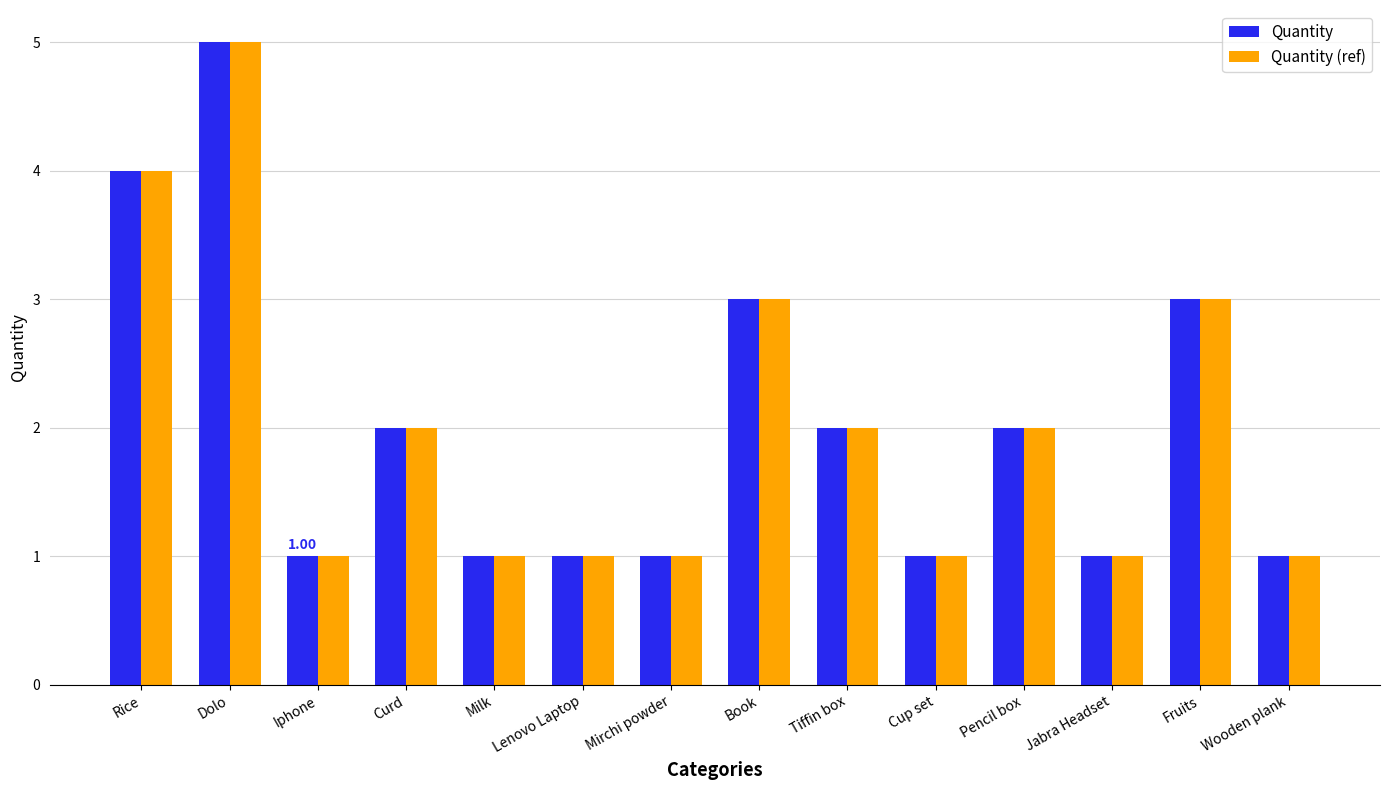

Reading left to right, extract all data points from this chart.

Quantity: Rice=4	Dolo=5	Iphone=1	Curd=2	Milk=1	Lenovo Laptop=1	Mirchi powder=1	Book=3	Tiffin box=2	Cup set=1	Pencil box=2	Jabra Headset=1	Fruits=3	Wooden plank=1
Quantity (ref): Rice=4	Dolo=5	Iphone=1	Curd=2	Milk=1	Lenovo Laptop=1	Mirchi powder=1	Book=3	Tiffin box=2	Cup set=1	Pencil box=2	Jabra Headset=1	Fruits=3	Wooden plank=1